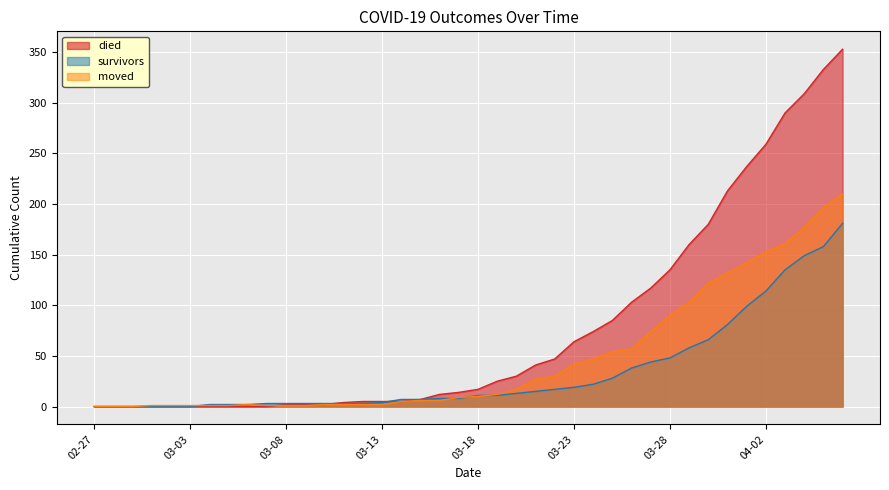

What is the maximum value for moved?

210